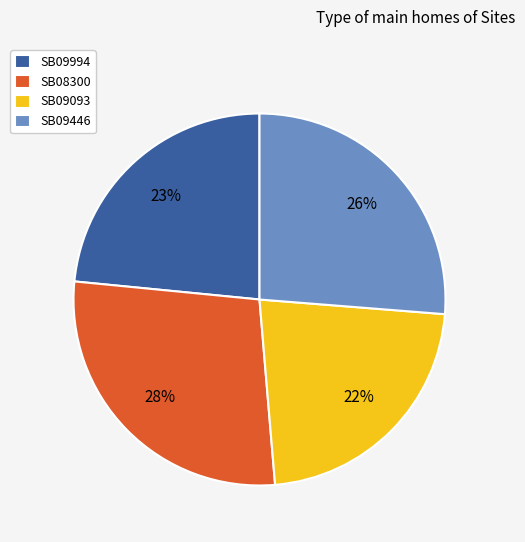

Approximately how many times larger is the value at SB09994 compared to SB09093?

1.0